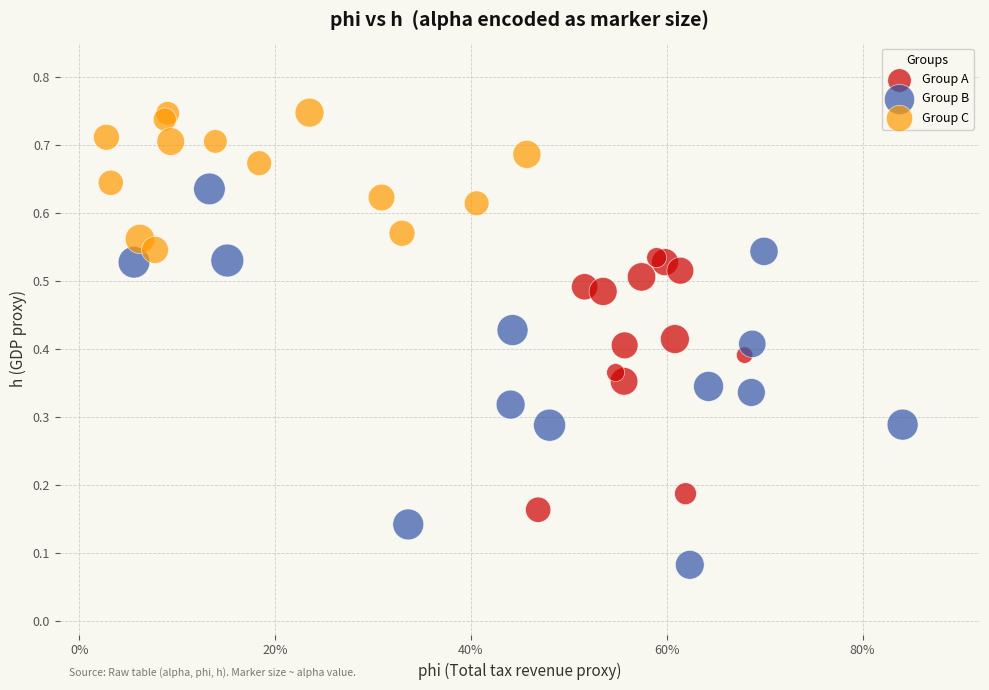

Which series has the widest spread of Y values?

Group B